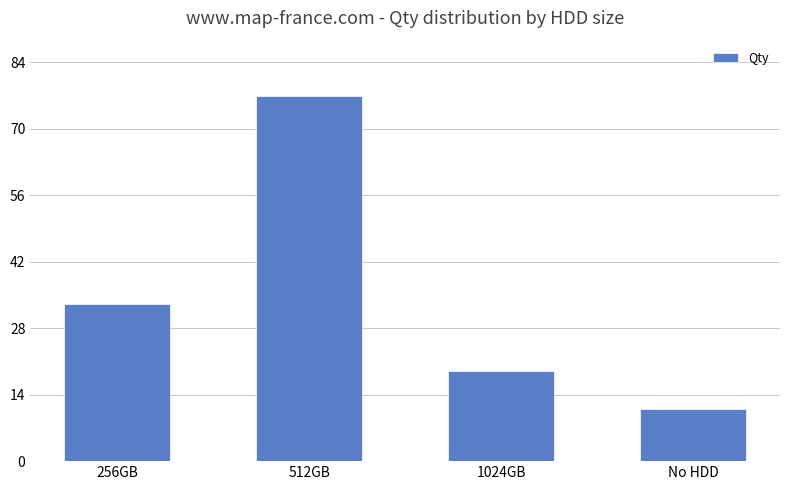

What position from the left is 512GB?

2